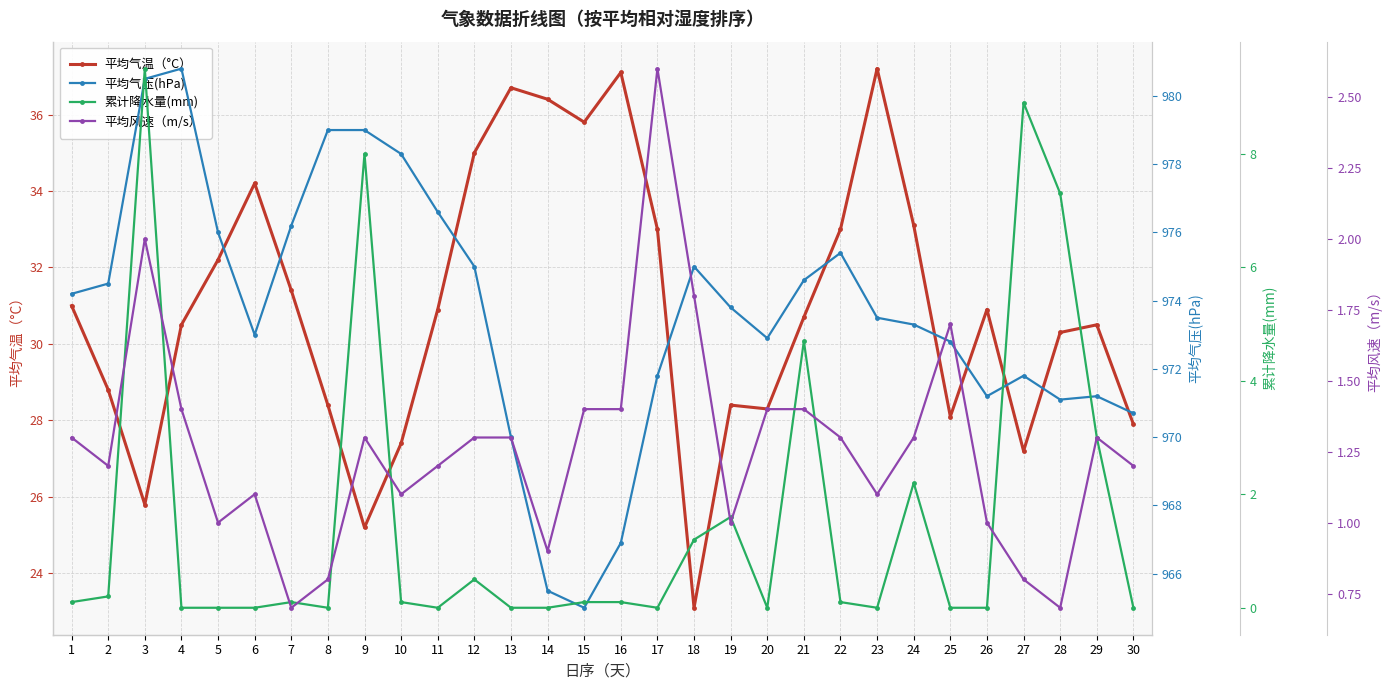

Is it true that 平均风速（m/s） equals 0.8 at 30?

False